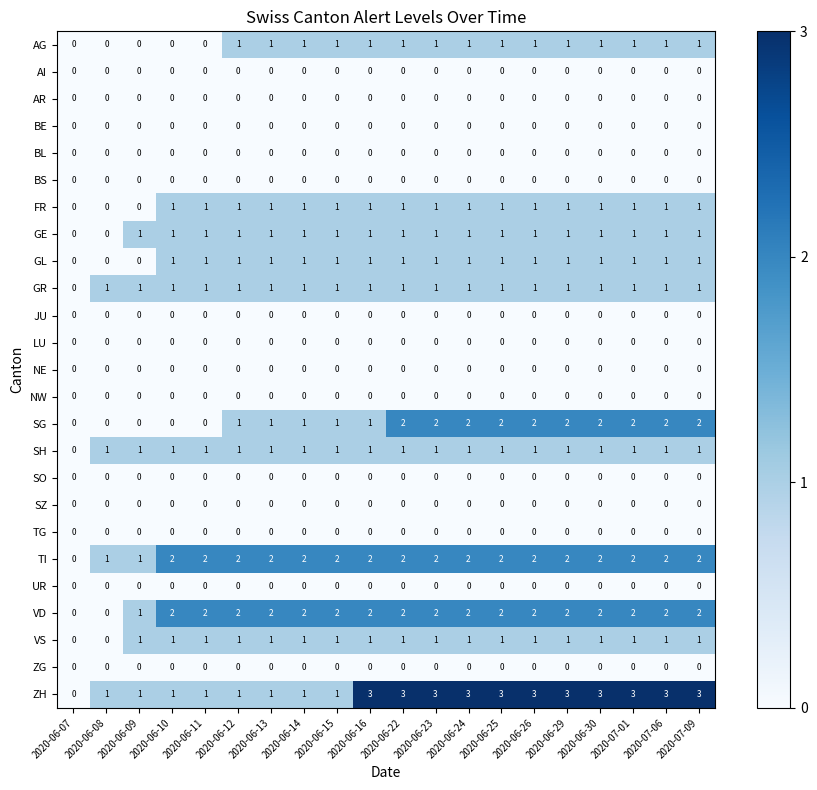

What is the difference between the highest and lowest values at 2020-06-14?

2